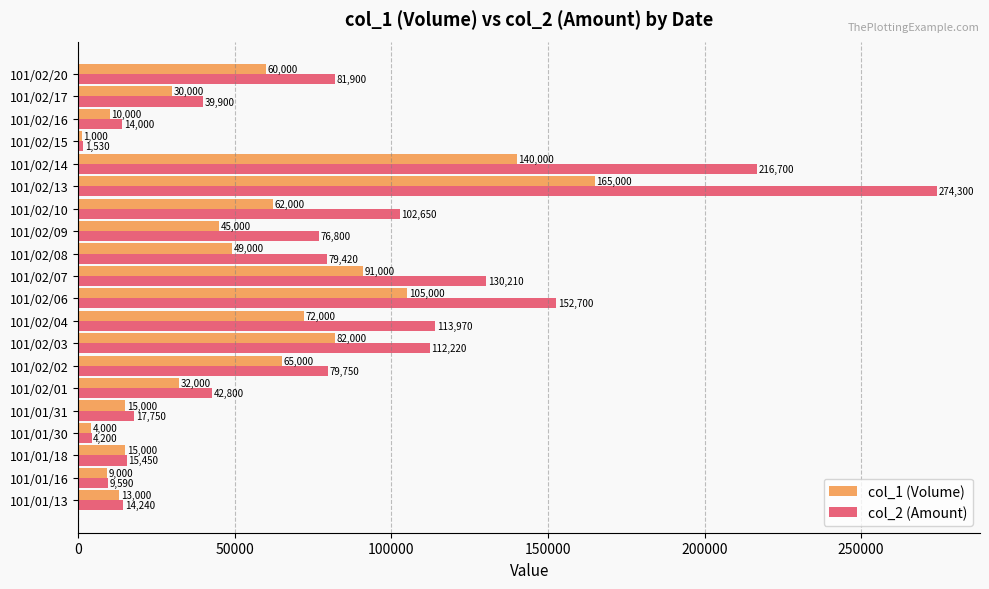

How many data points does each series have?

20